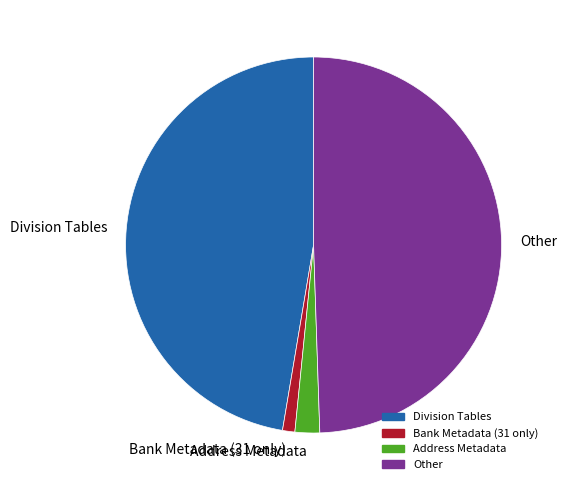

Does Address Metadata account for over 50% of the chart?

No